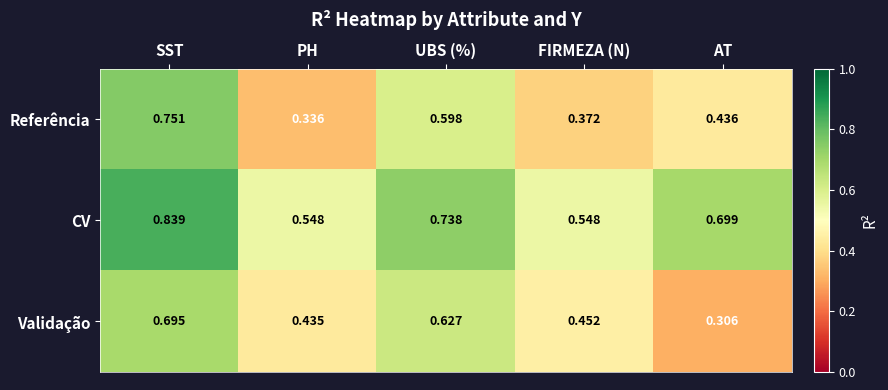

Which series has the widest spread of values?

Referência